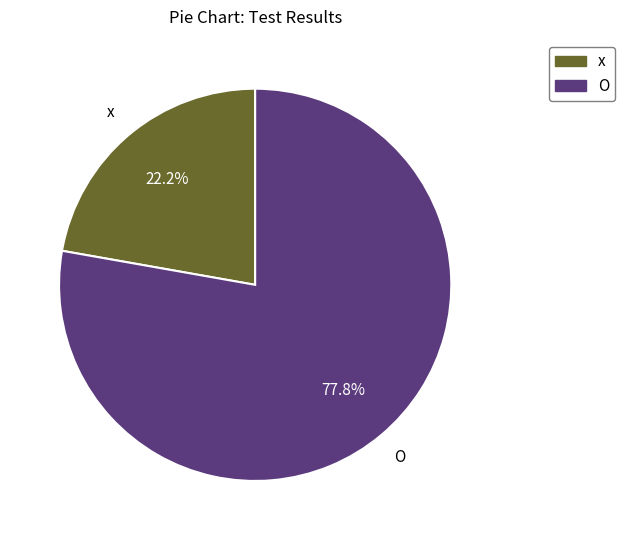

To the nearest percent, what percentage of the pie is x?

22%